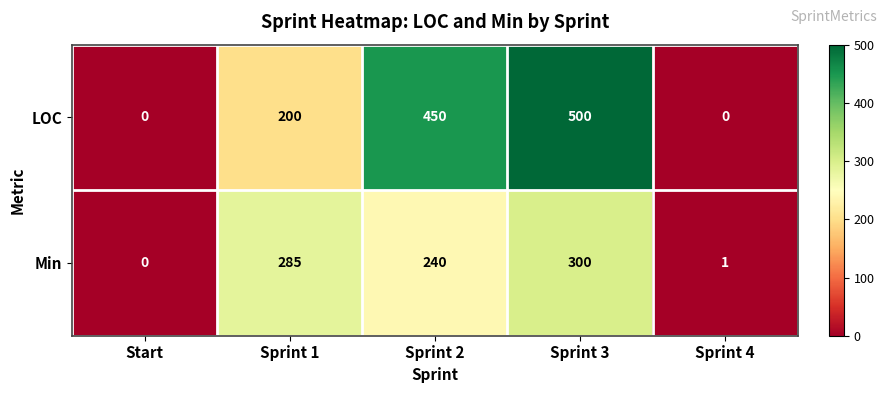

Reading left to right, extract all data points from this chart.

LOC: 0	200	450	500	0
Min: 0	285	240	300	1